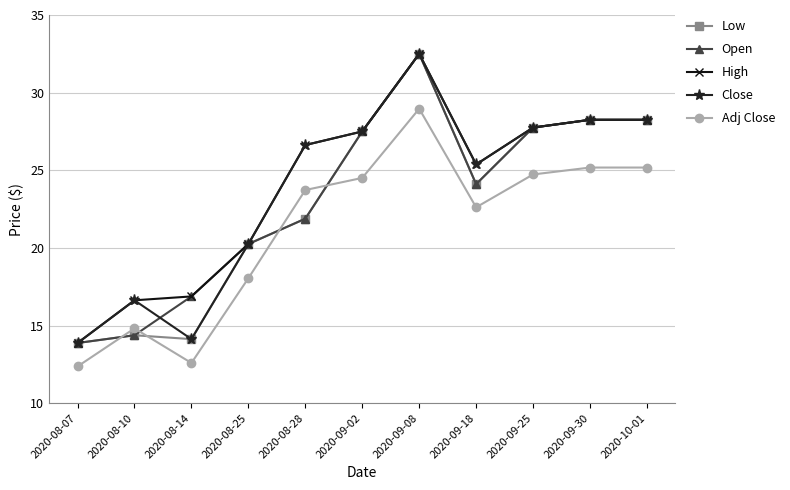

Where does the Open series first go above 24?

2020-09-02